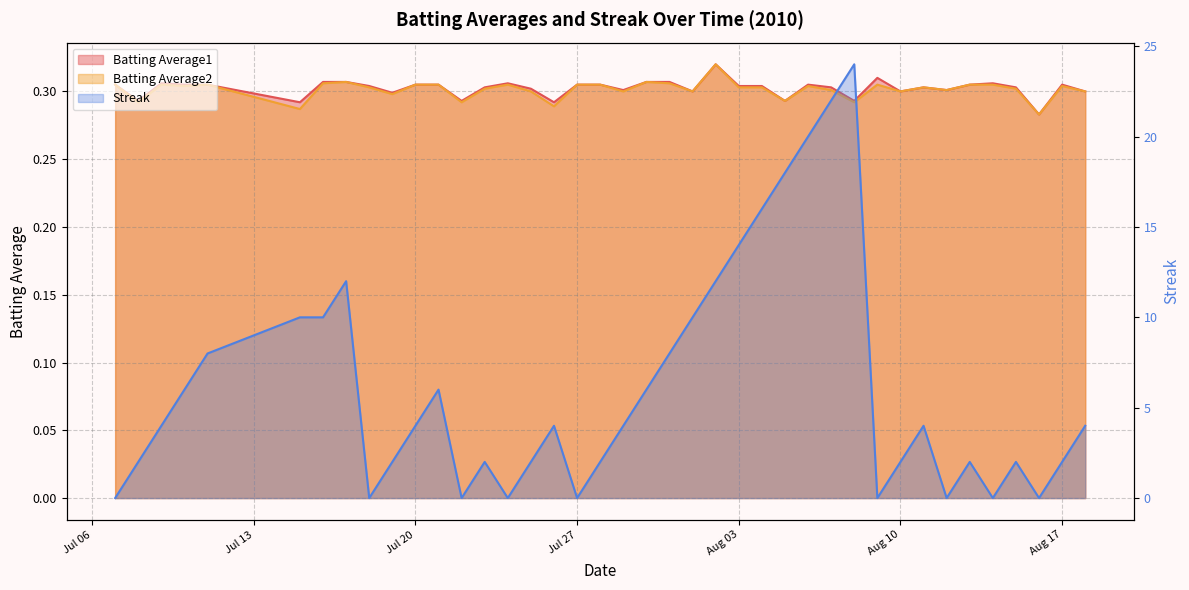

True or false: Batting Average2 and Batting Average1 intersect in this chart.

False